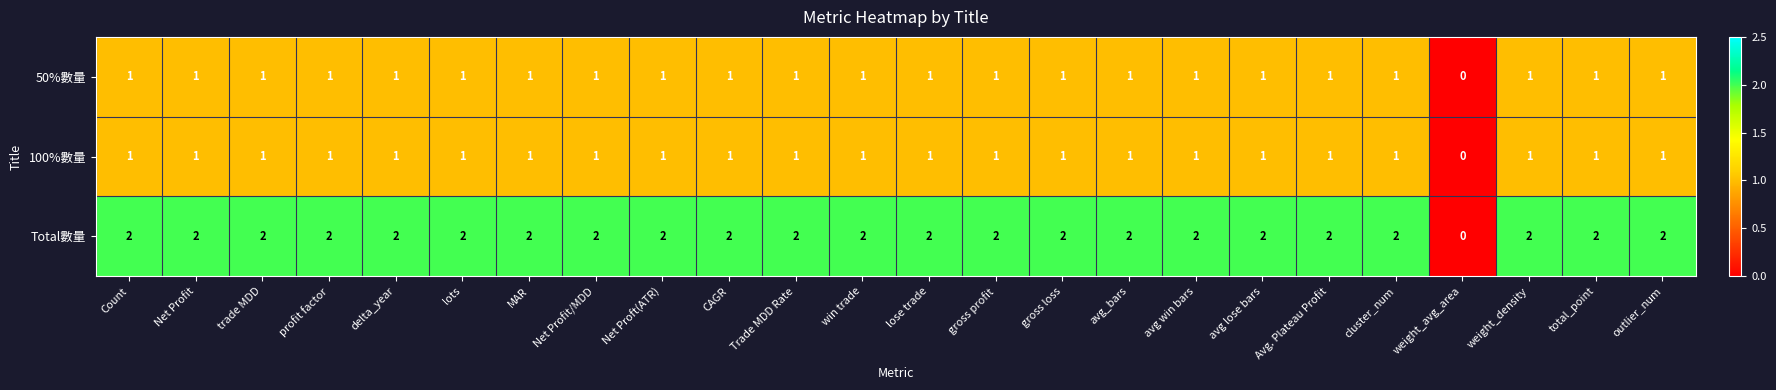

At how many categories does at least one series exceed 1?

23